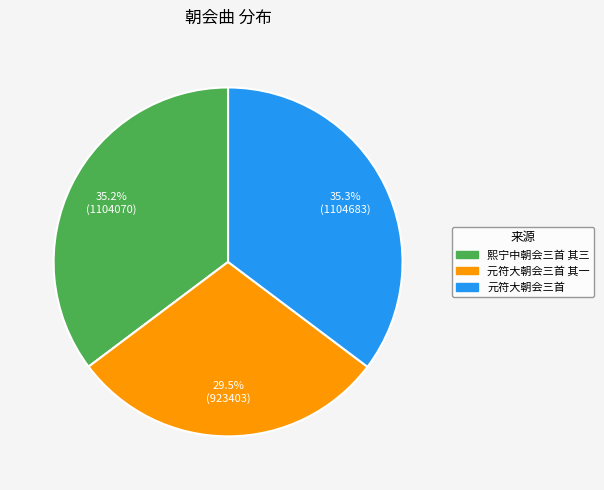

Count the number of slices in the pie.

3